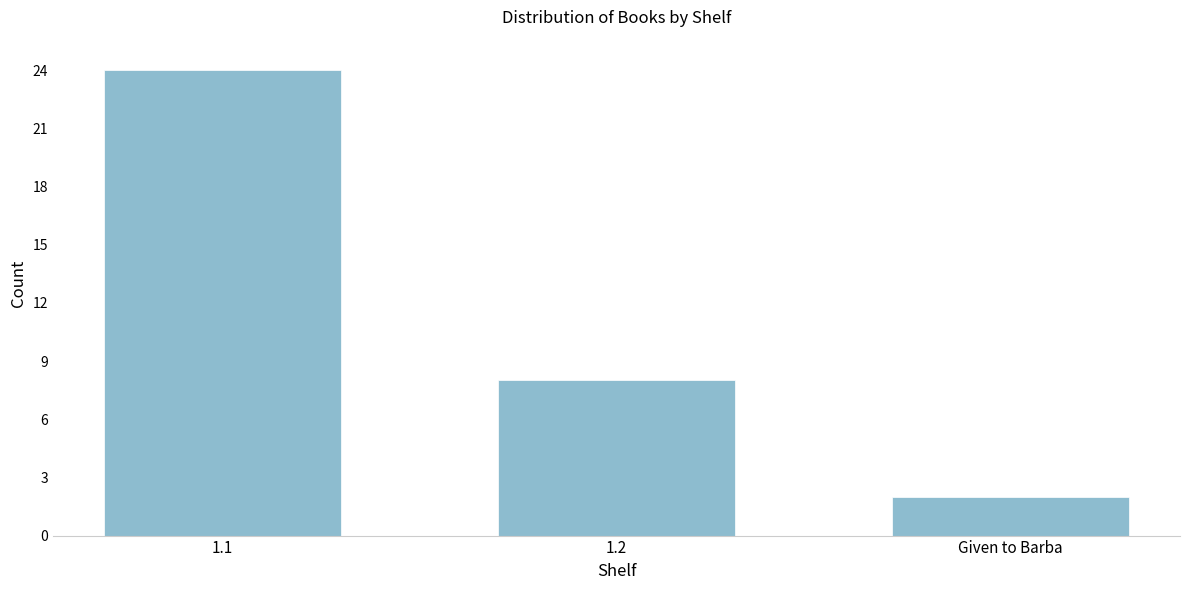

Reading right to left, list all the values displayed in this chart.

2	8	24